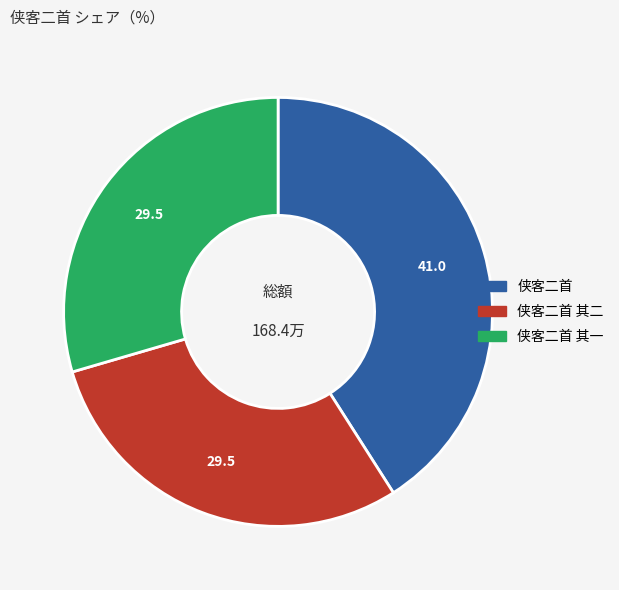

Does any single category account for the majority?

No